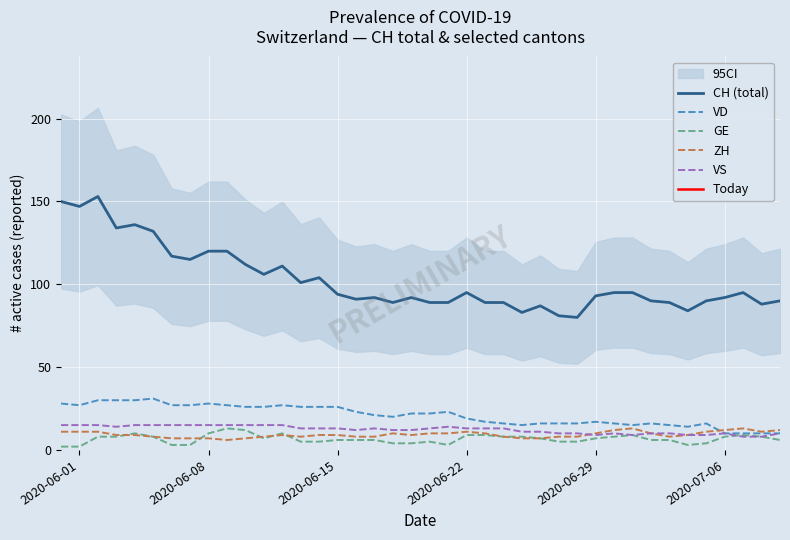

Is it true that VD equals 46 at 2020-06-08?

False